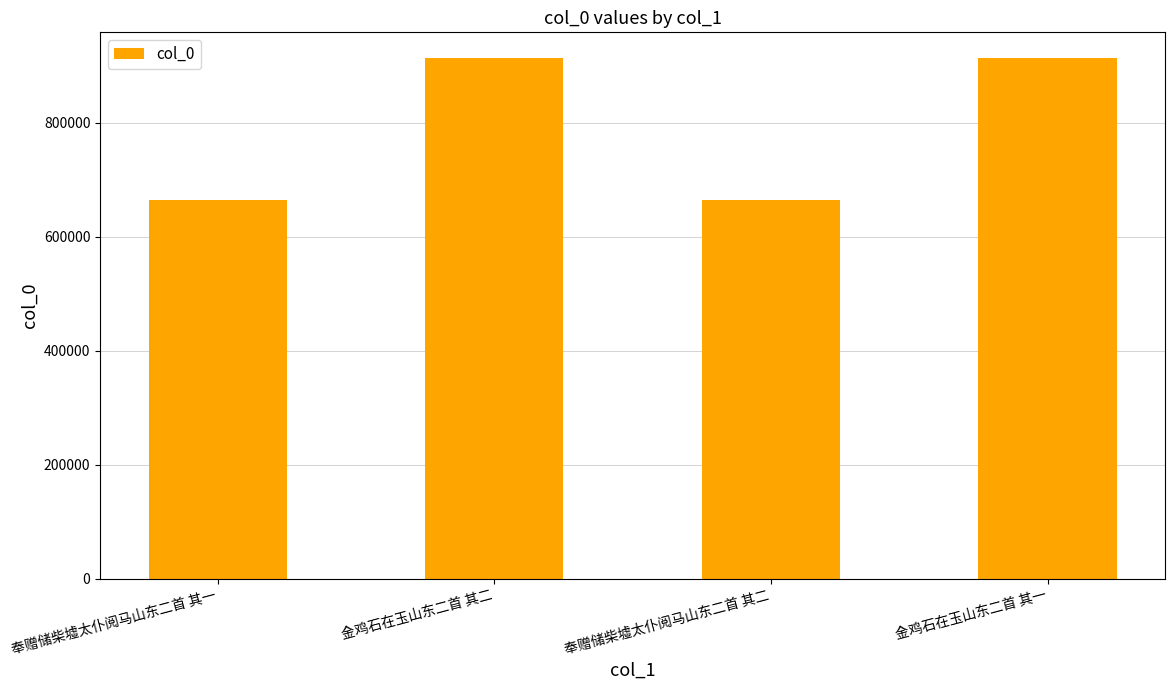

How many values are below 912967?

2